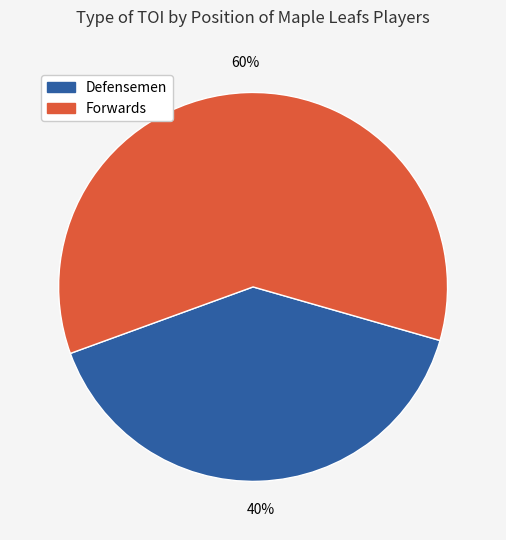

Is the sum of Defensemen and Forwards greater than half?

Yes